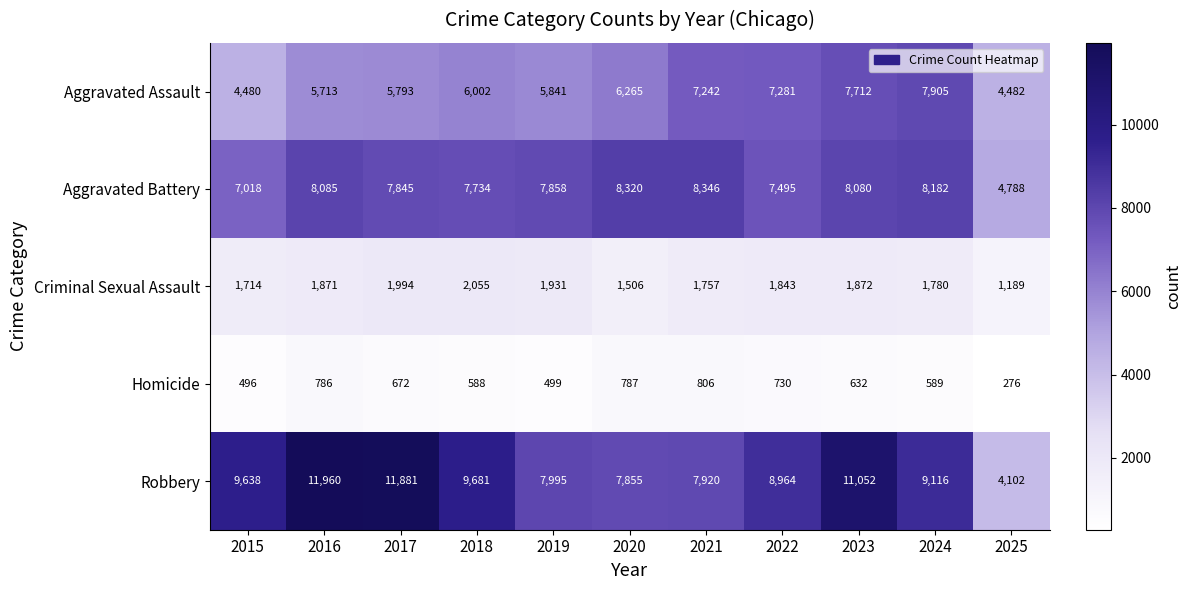

What is the difference between the maximum and minimum values in the Aggravated Assault series?

3425